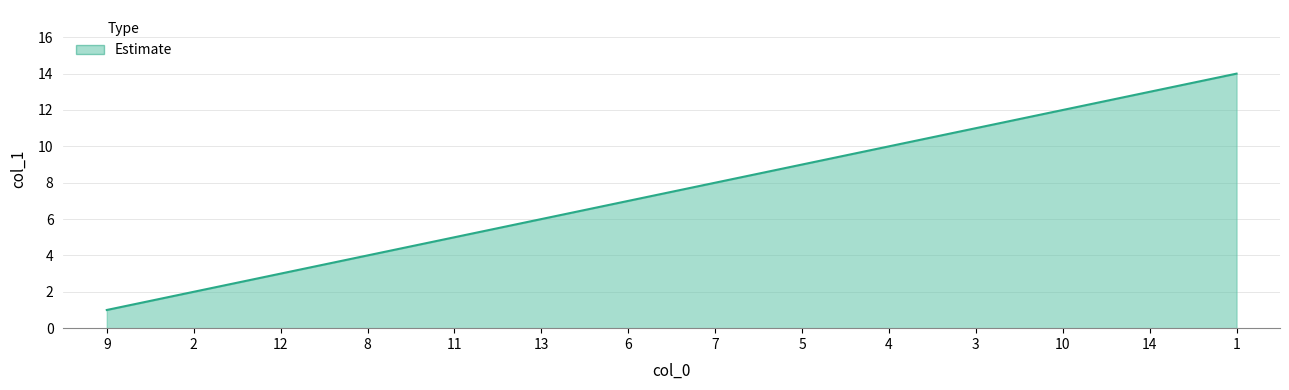

What position from the left is 14?

13